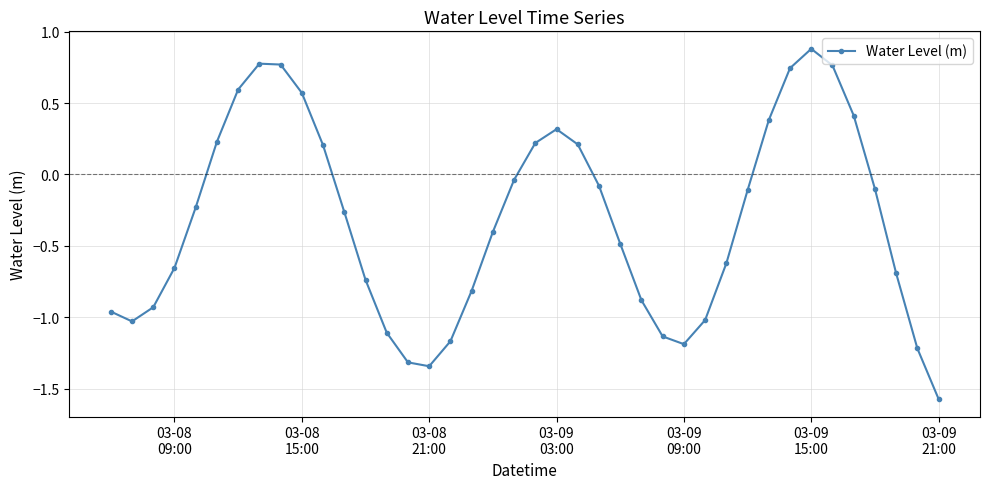

What is the difference between the maximum and minimum values?

2.5